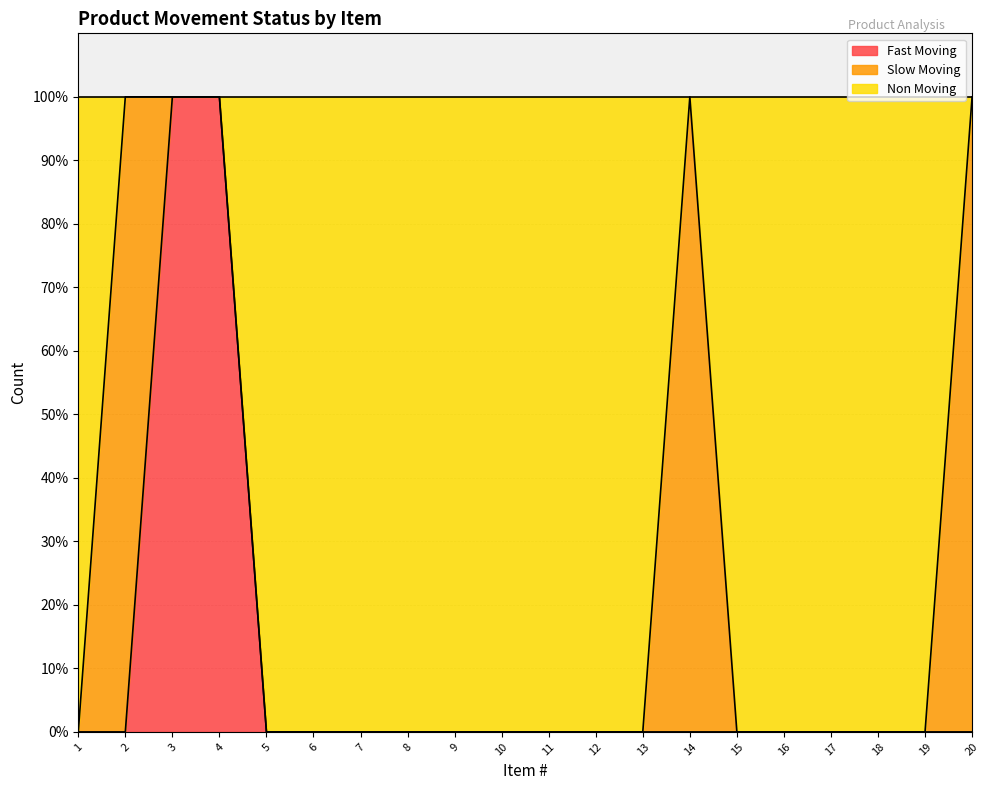

True or false: Fast Moving has more than 1 points higher than both neighbors.

False